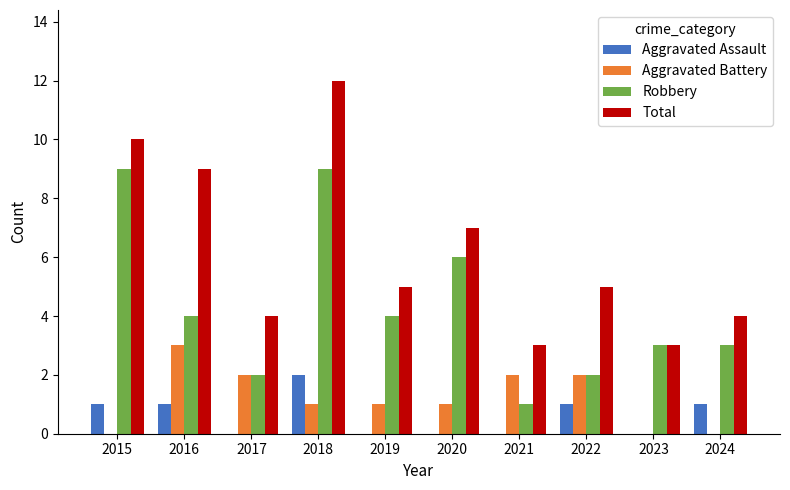

Is the value of Total at 2018 greater than the value of Aggravated Assault at 2024?

Yes